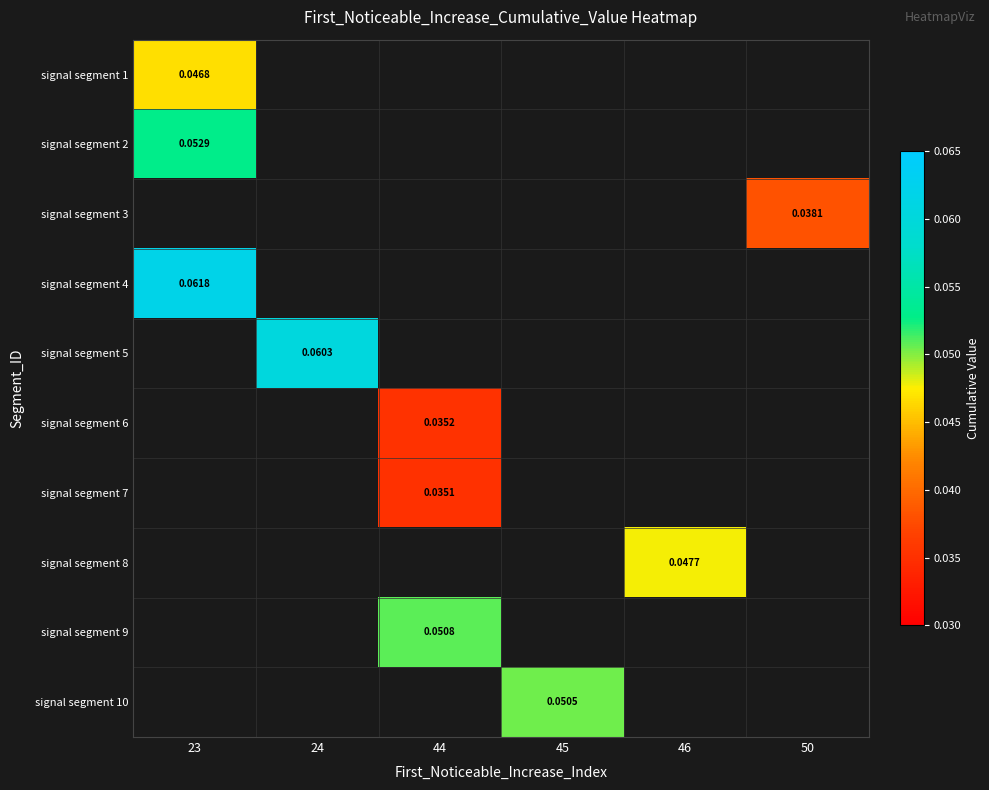

Between 50 and 44, which is larger?

44